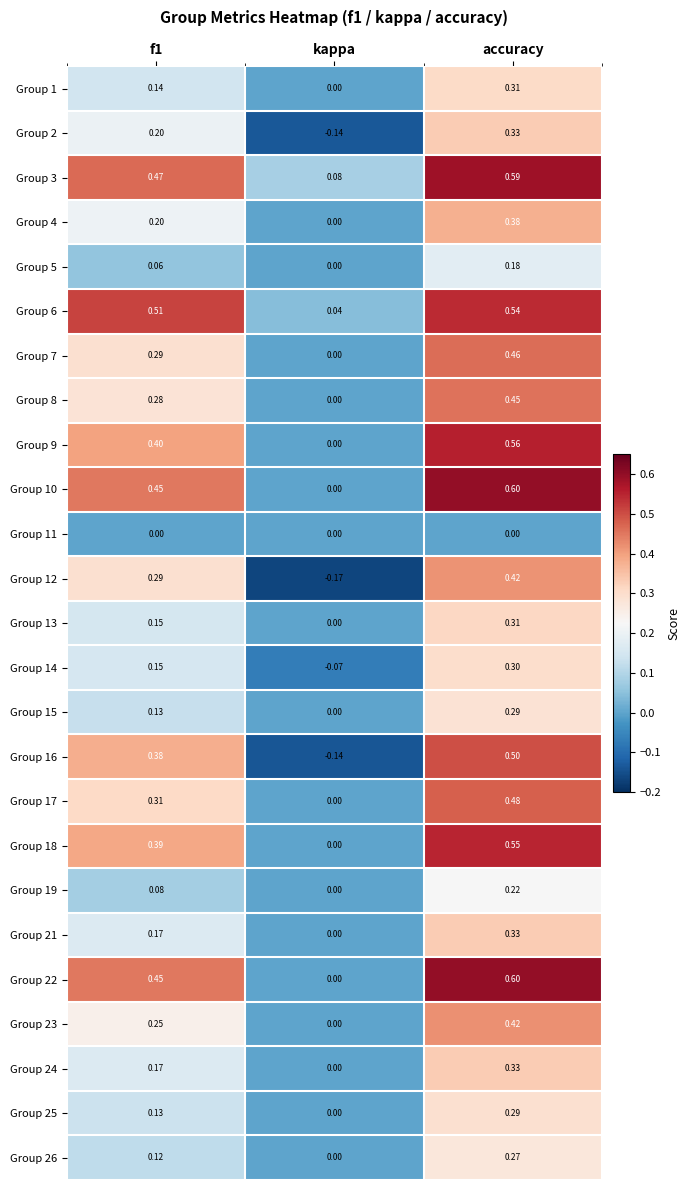

Which label corresponds to the largest value in the chart?

accuracy